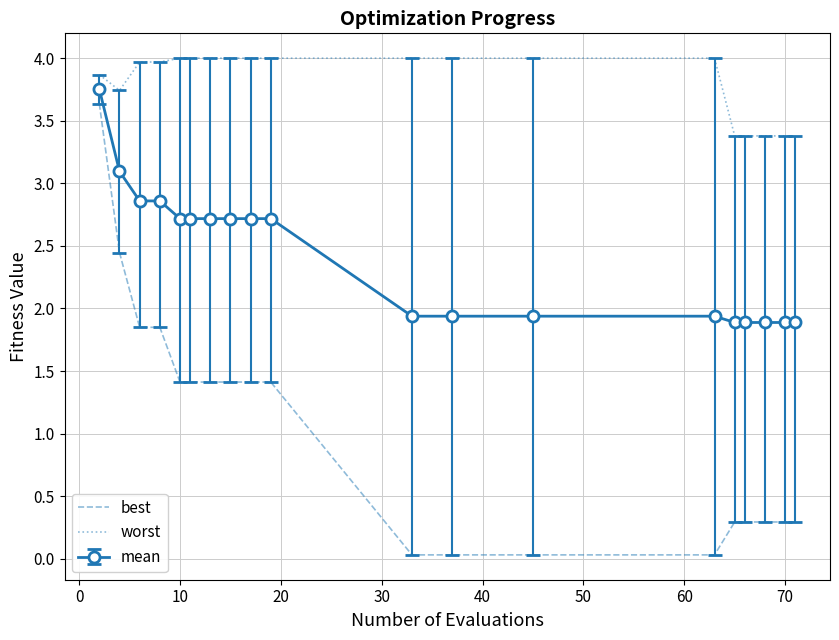

How many categories are shown in the chart?

19